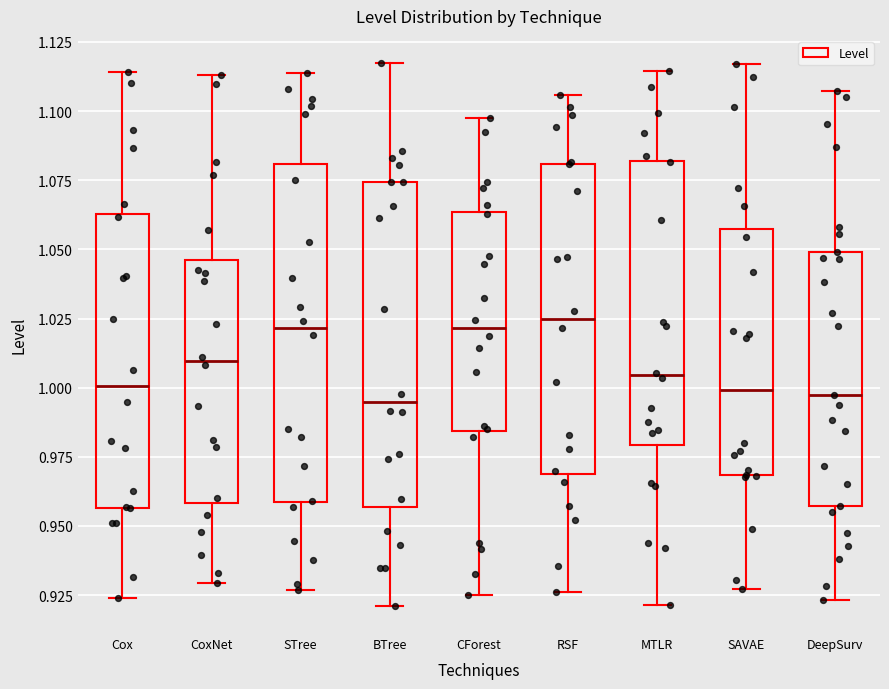

Reading left to right, read every box against the y-axis: the position of its median line, the range the box covers, and the ends of its whiskers. The values are not printed on the chart, so give them approximately, as read against the axis.

Cox: median 1.000, box 0.955 to 1.065, whiskers 0.925 to 1.115
CoxNet: median 1.010, box 0.960 to 1.045, whiskers 0.930 to 1.115
STree: median 1.020, box 0.960 to 1.080, whiskers 0.925 to 1.115
BTree: median 0.995, box 0.955 to 1.075, whiskers 0.920 to 1.115
CForest: median 1.020, box 0.985 to 1.065, whiskers 0.925 to 1.095
RSF: median 1.025, box 0.970 to 1.080, whiskers 0.925 to 1.105
MTLR: median 1.005, box 0.980 to 1.080, whiskers 0.920 to 1.115
SAVAE: median 1.000, box 0.970 to 1.055, whiskers 0.925 to 1.115
DeepSurv: median 0.995, box 0.955 to 1.050, whiskers 0.925 to 1.105